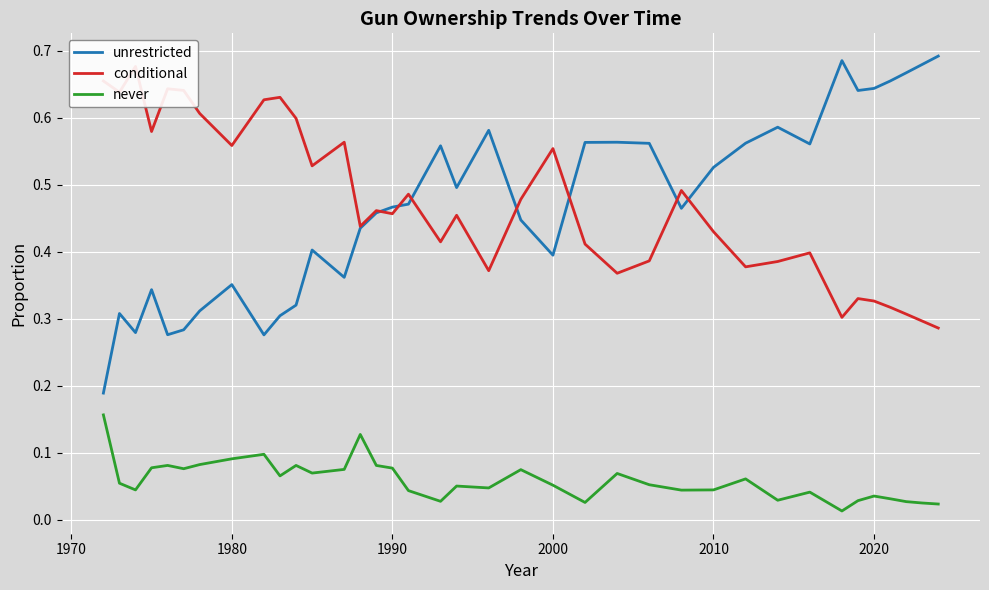

The unrestricted series shows 0.6 at 2000. True or false?

False